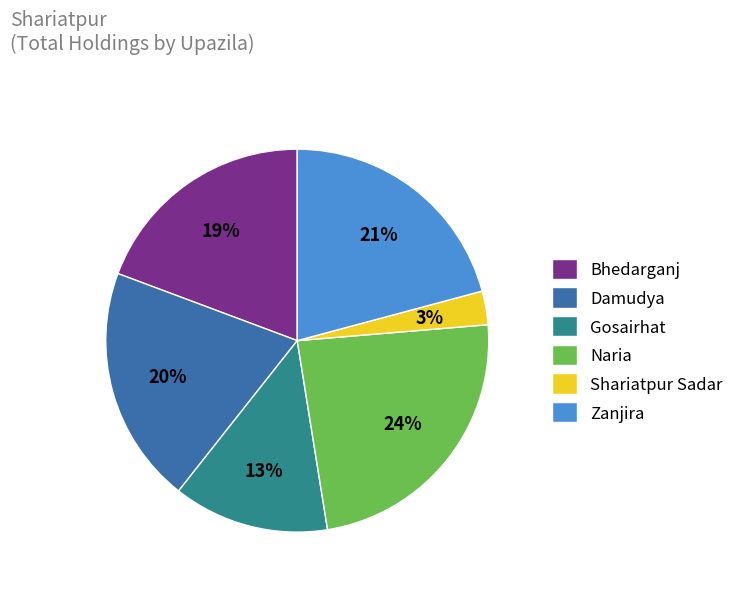

To the nearest percent, what is the combined percentage of Bhedarganj and Zanjira?

40%